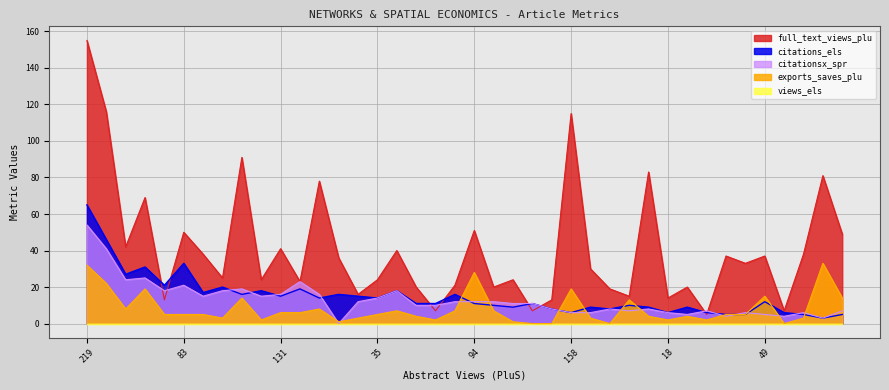

What is the maximum value shown in the chart?

155